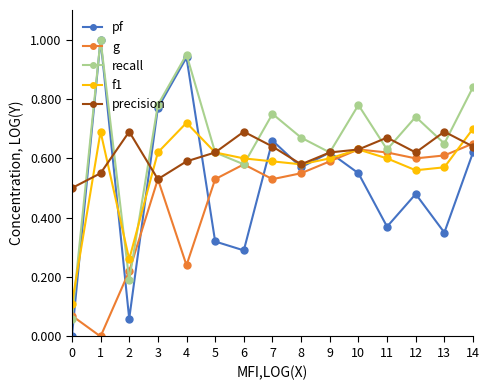

The value of g at 9 is 0.9. True or false?

False